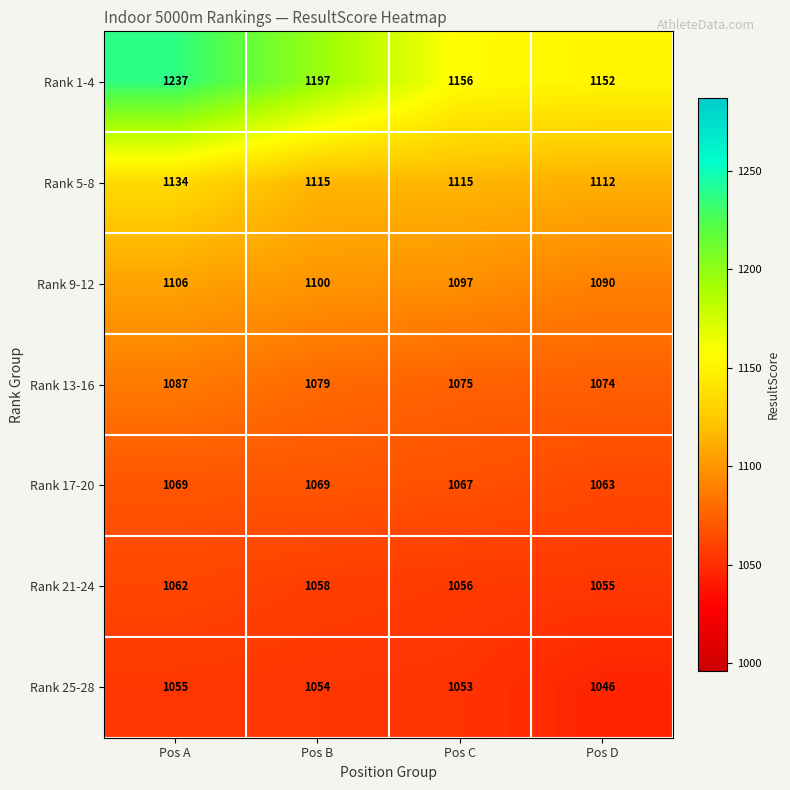

What value does the Rank 17-20 series have at Pos C?

1067